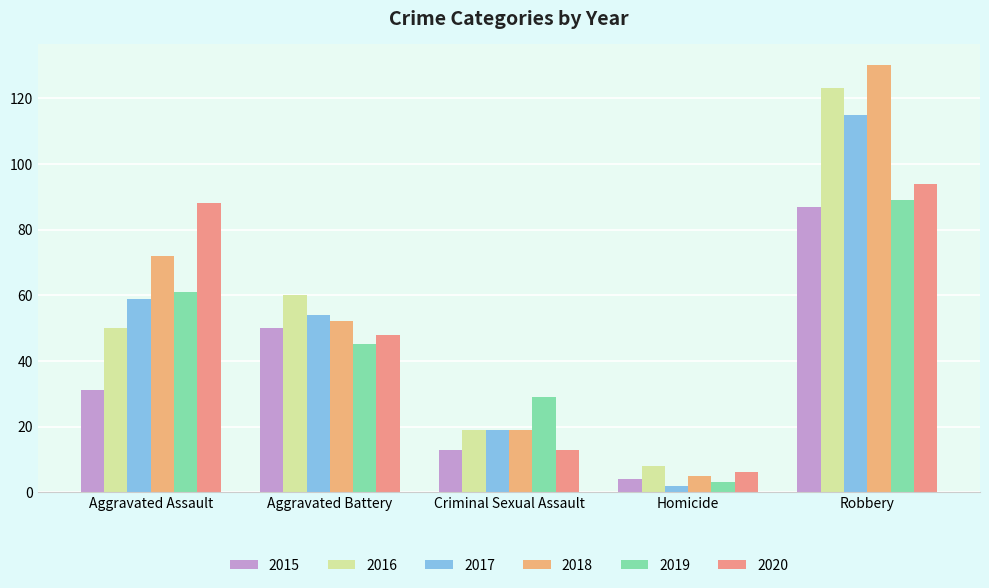

Between Criminal Sexual Assault and Homicide, which series saw the biggest shift?

2019